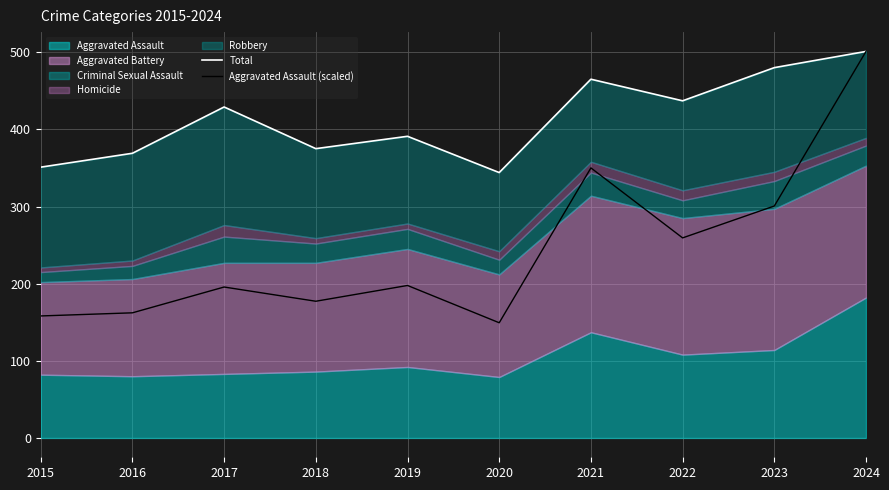

Reading left to right, transcribe all the data shown in this chart.

Total: 2015=351.0	2016=369.0	2017=429.0	2018=375.0	2019=391.0	2020=344.0	2021=465.0	2022=437.0	2023=480.0	2024=501.0
Aggravated Assault (scaled): 2015=158.1	2016=162.2	2017=195.6	2018=177.2	2019=197.6	2020=149.3	2021=350.0	2022=259.3	2023=300.7	2024=501.0